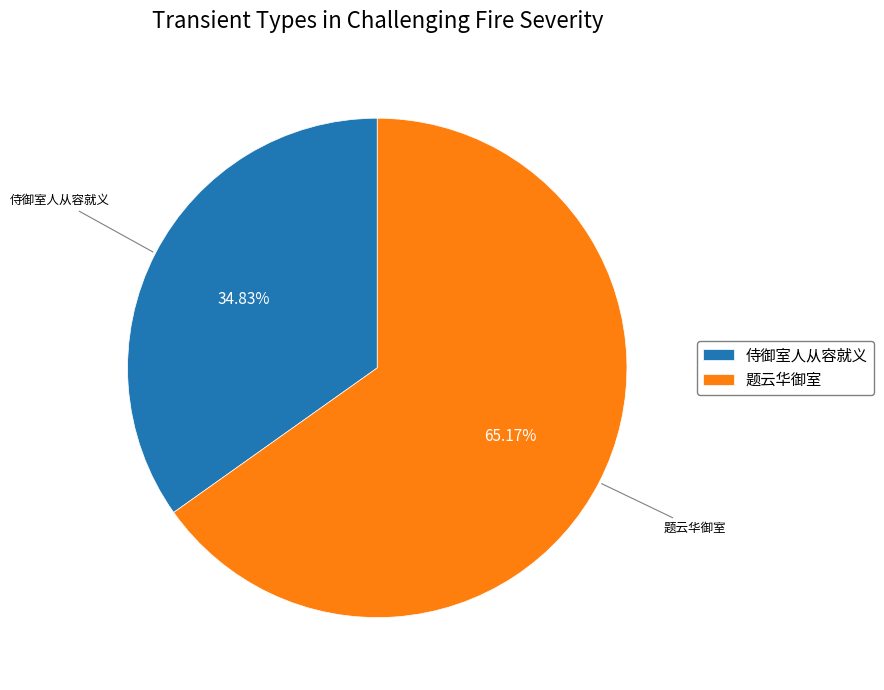

How many segments does this pie chart have?

2